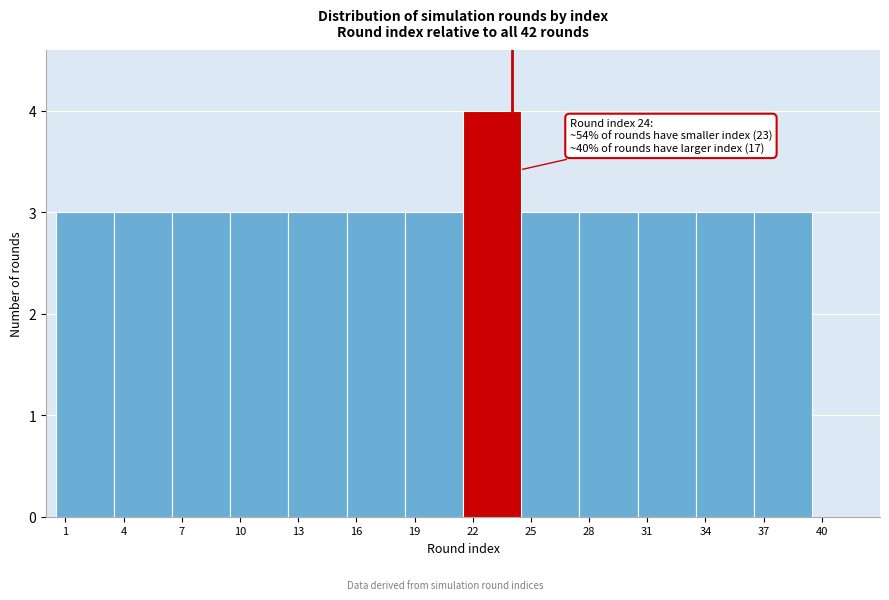

Which range on the x-axis has the tallest bar?

21.5 to 24.5